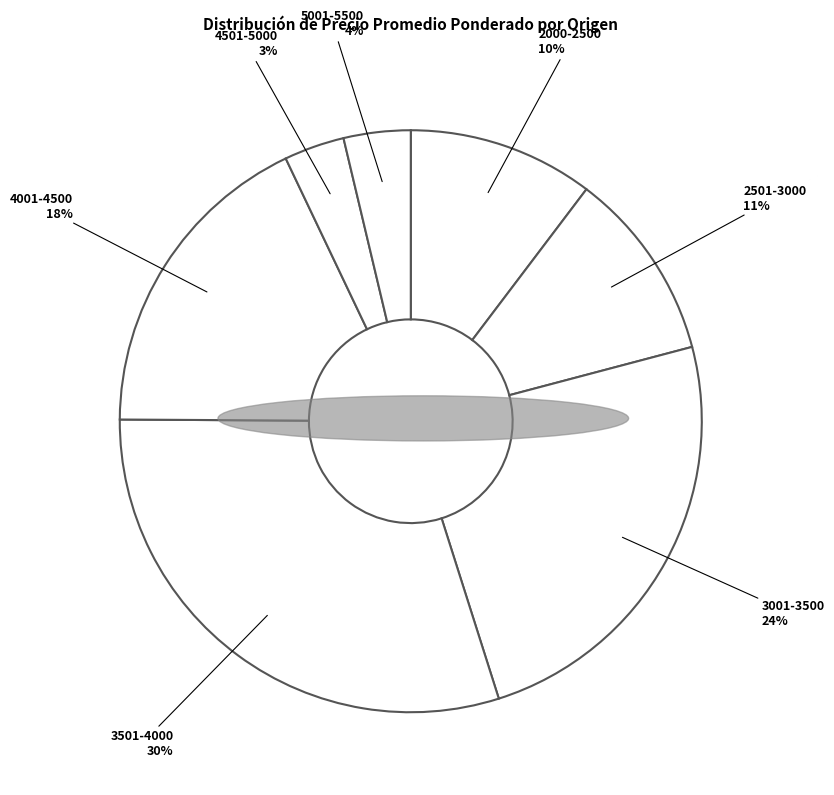

Combined, do 3001-3500 and 2501-3000 account for over 50%?

No